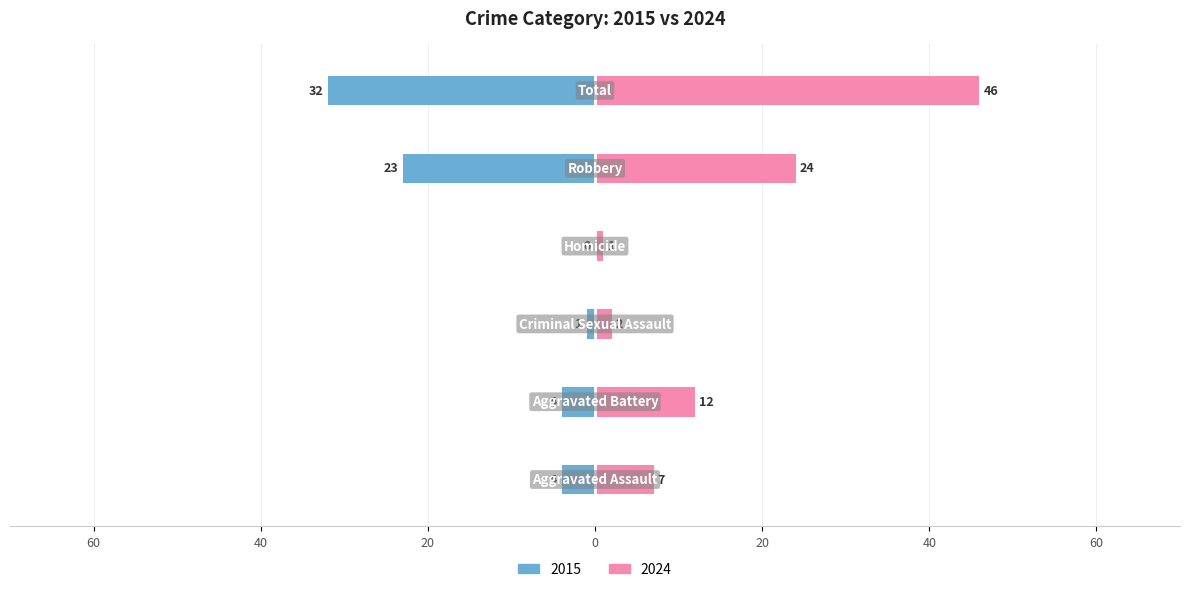

At which label does 2024 reach its minimum?

Homicide